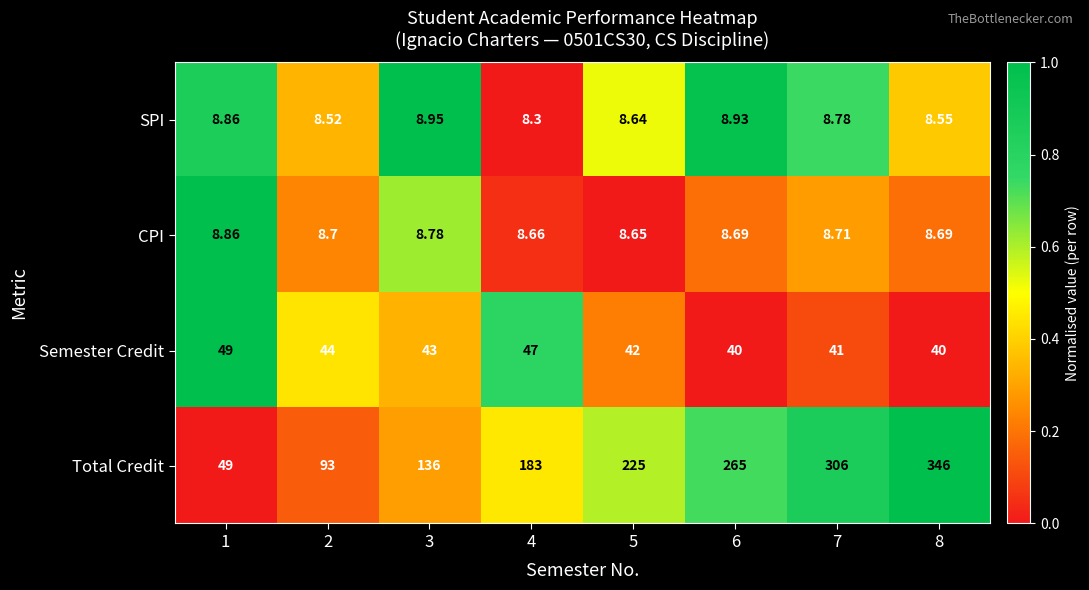

Between 2 and 4, which series saw the biggest shift?

Total Credit